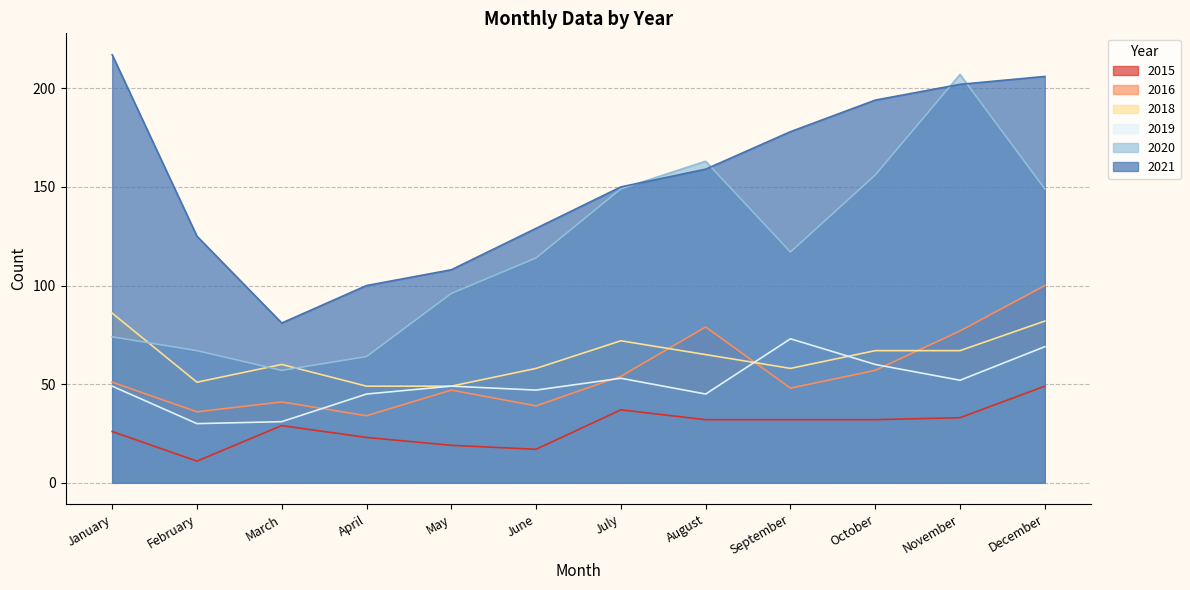

Reading right to left, list all the values displayed in this chart.

2015: 49	33	32	32	32	37	17	19	23	29	11	26
2021: 206	202	194	178	159	150	129	108	100	81	125	217
2016: 100	77	57	48	79	54	39	47	34	41	36	51
2020: 149	207	156	117	163	149	114	96	64	57	67	74
2019: 69	52	60	73	45	53	47	49	45	31	30	49
2018: 82	67	67	58	65	72	58	49	49	60	51	86